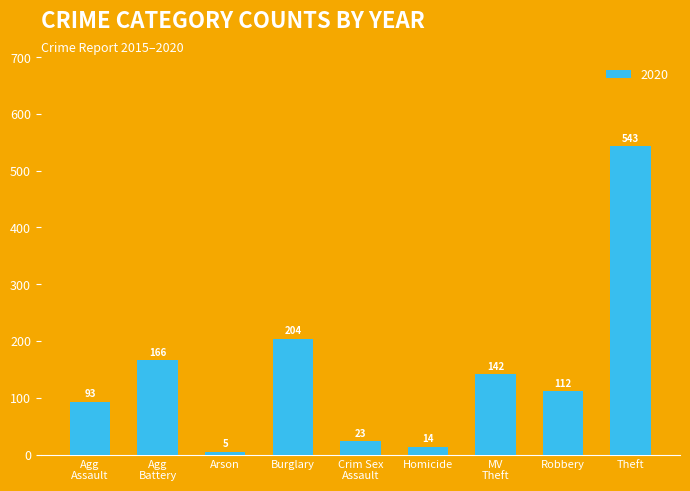

The value at Theft is 543. True or false?

True